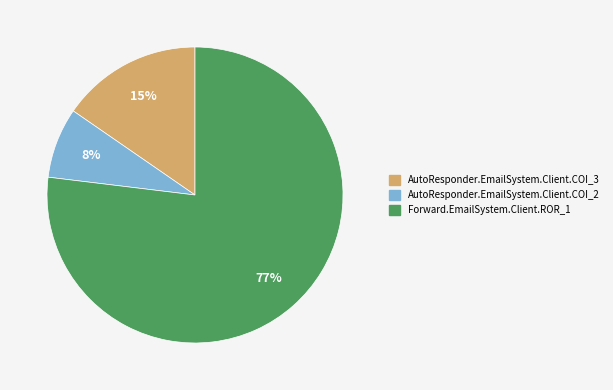

To the nearest percent, what is the combined percentage of AutoResponder.EmailSystem.Client.COI_3 and AutoResponder.EmailSystem.Client.COI_2?

23%